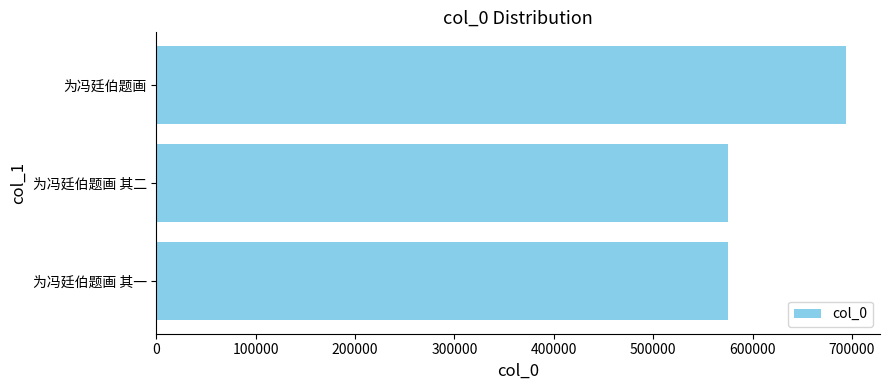

How many distinct data groups are displayed?

1